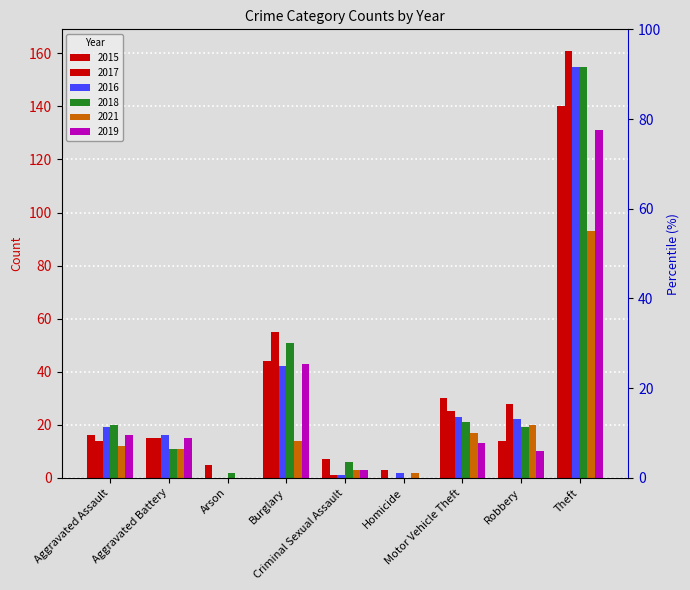

Does the chart contain stacked bars?

No